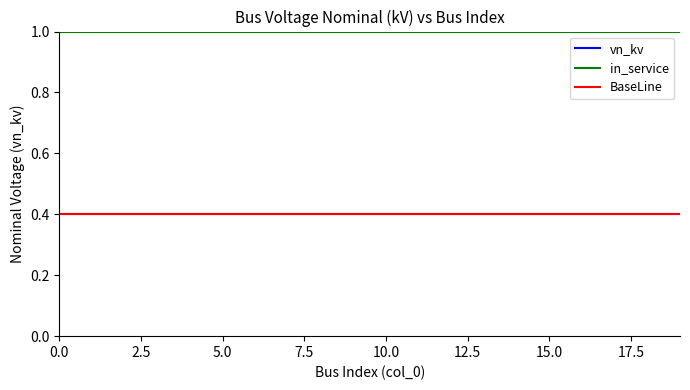

What is the maximum value for in_service_flag?

1.0